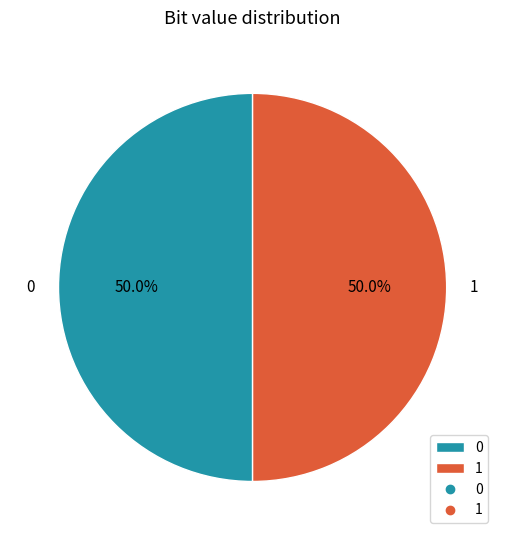

To the nearest percent, what percentage of the pie is 0?

50%